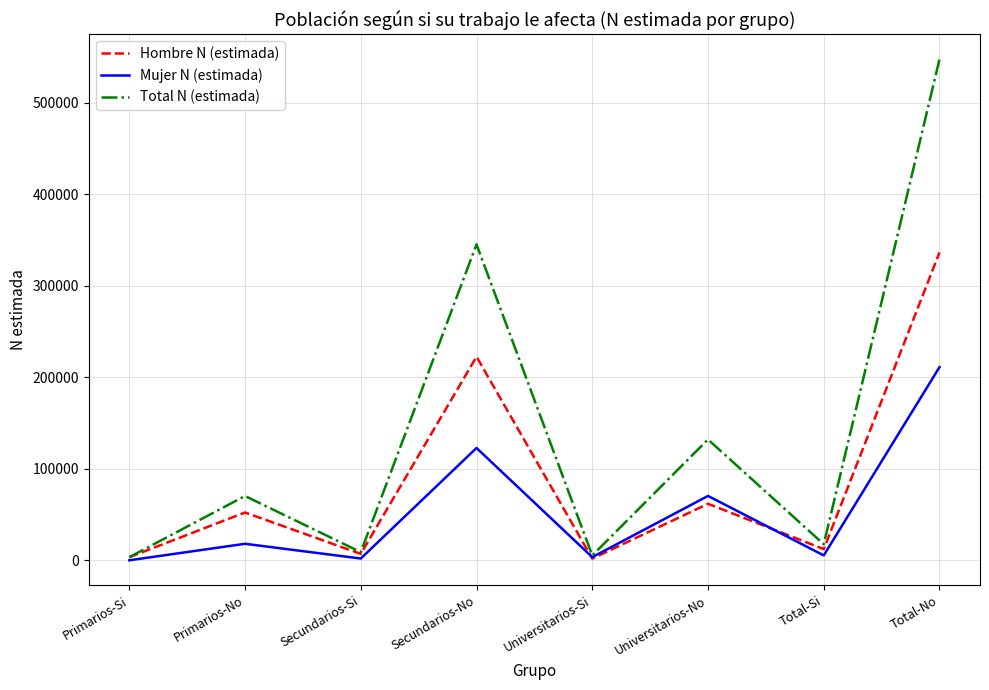

Which category has the highest value across all series?

Total-No